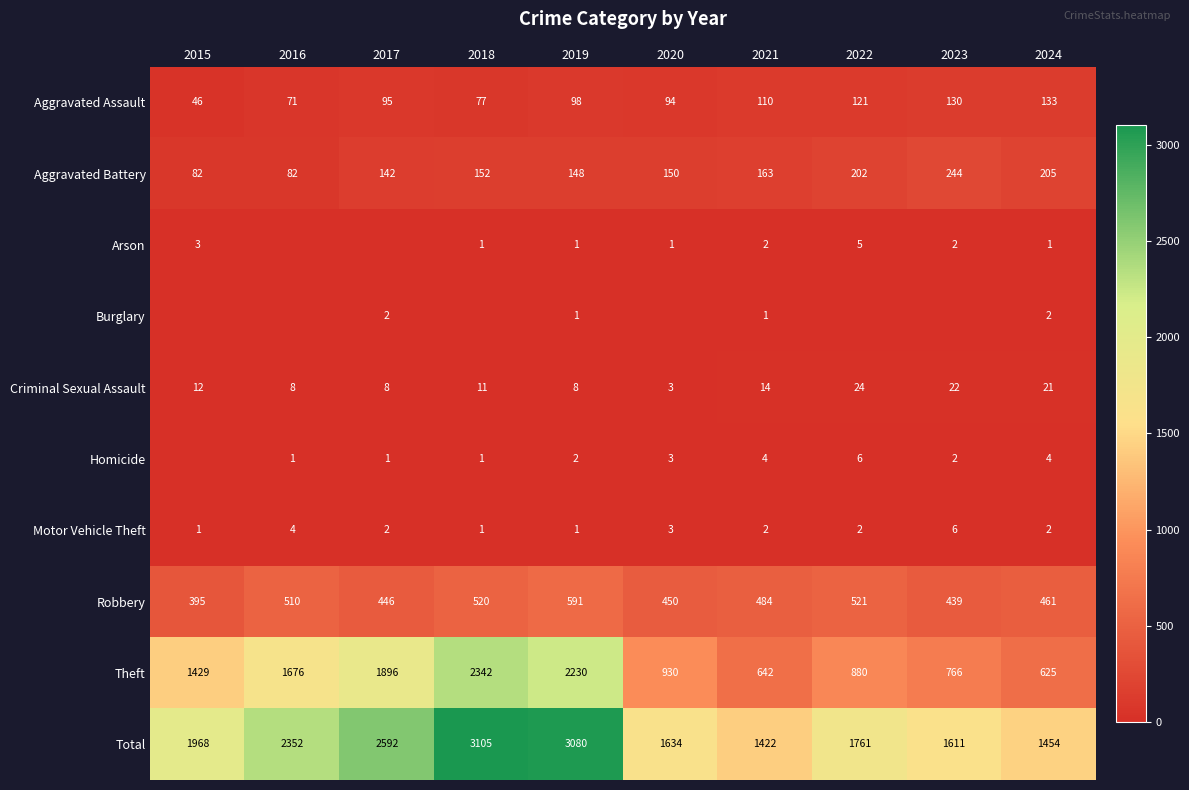

Count the Motor Vehicle Theft values in the range 1 to 3.

8